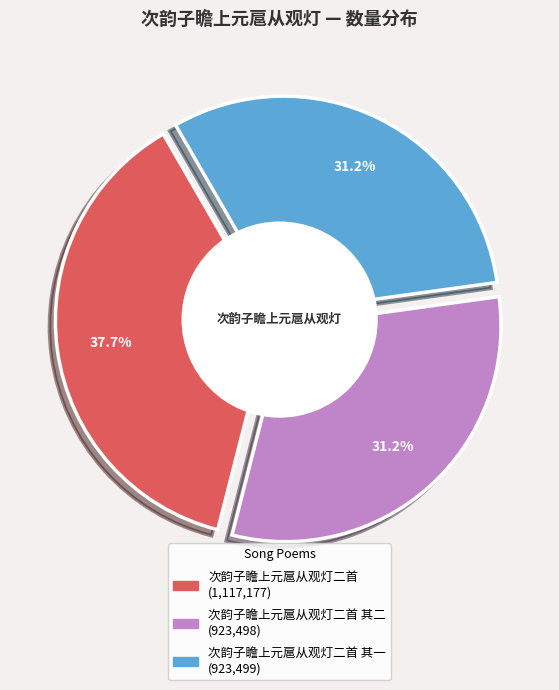

How many slices are in this pie chart?

3